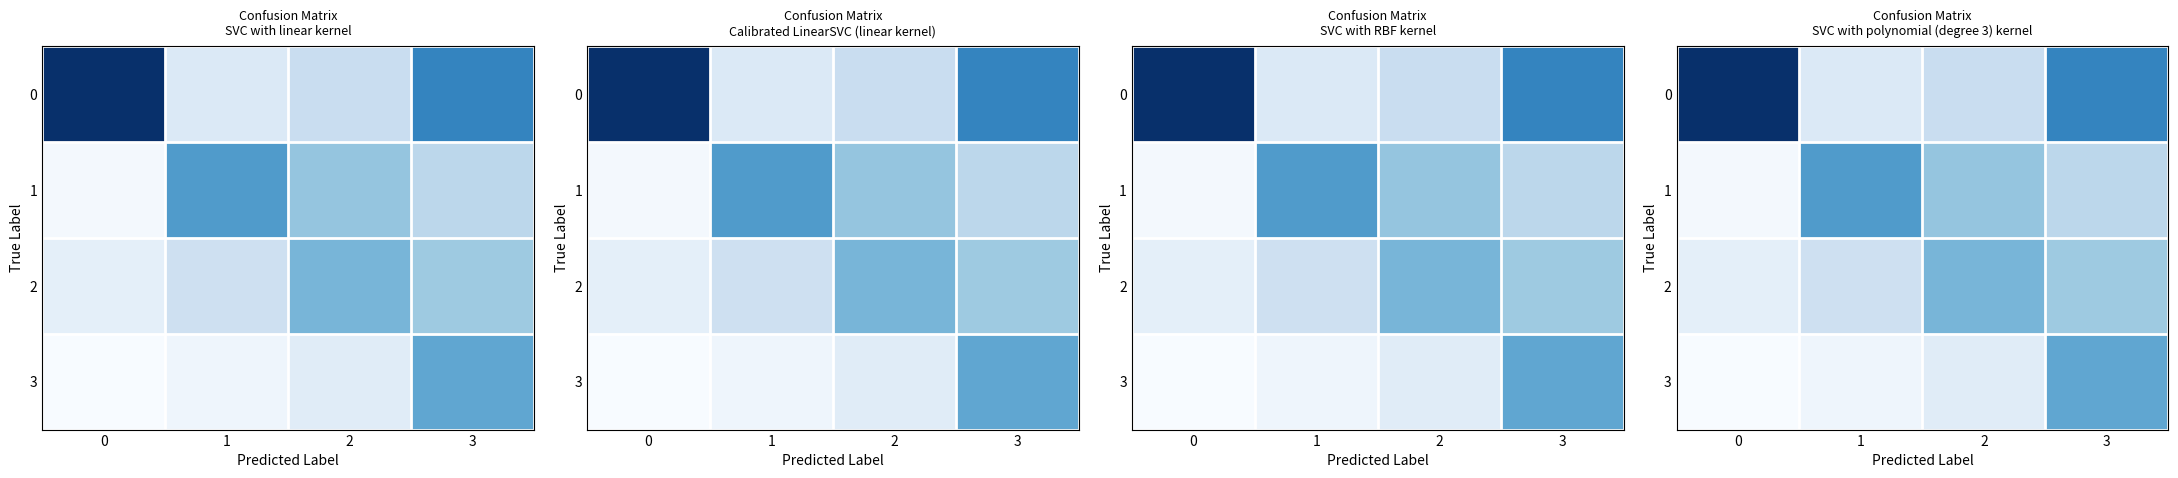

How many values in the row_0 series exceed 23?

2